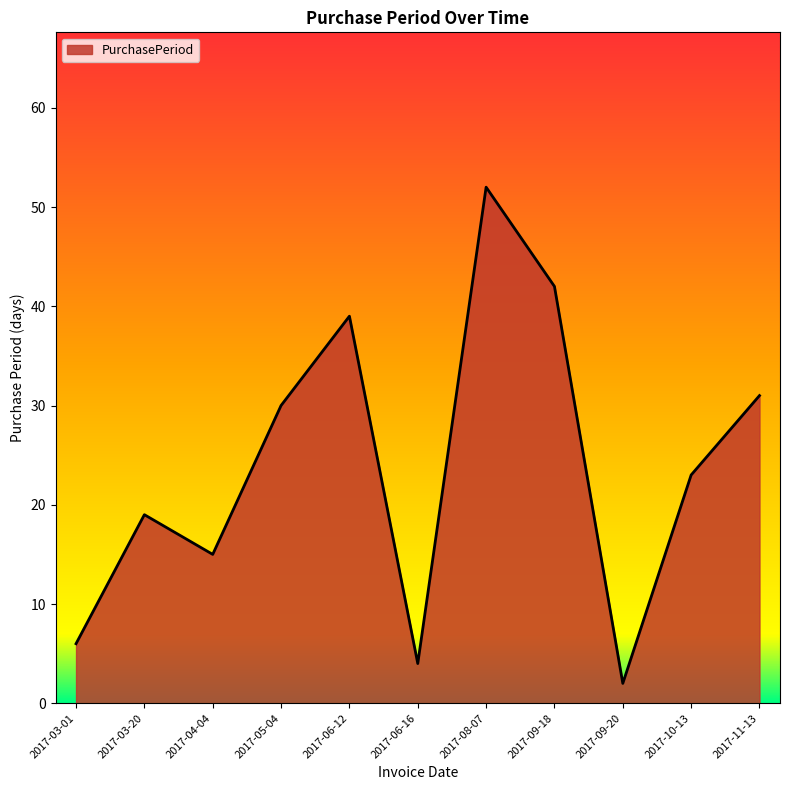

Reading left to right, list all the values displayed in this chart.

6	19	15	30	39	4	52	42	2	23	31